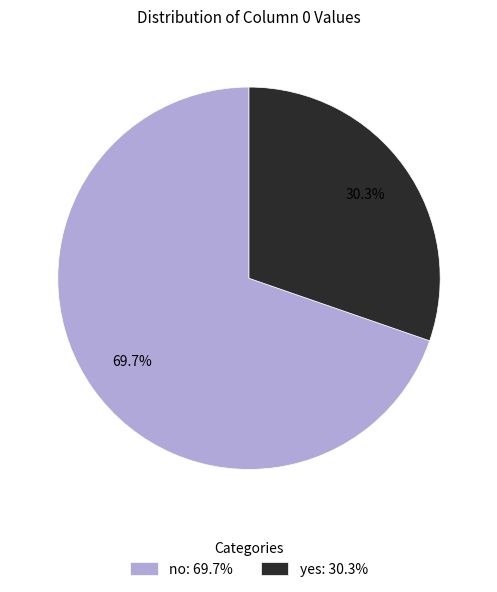

Which slice is the smallest?

yes